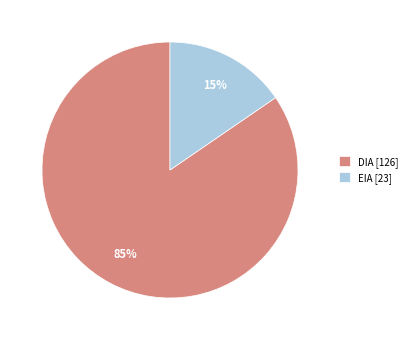

What is the majority slice?

DIA